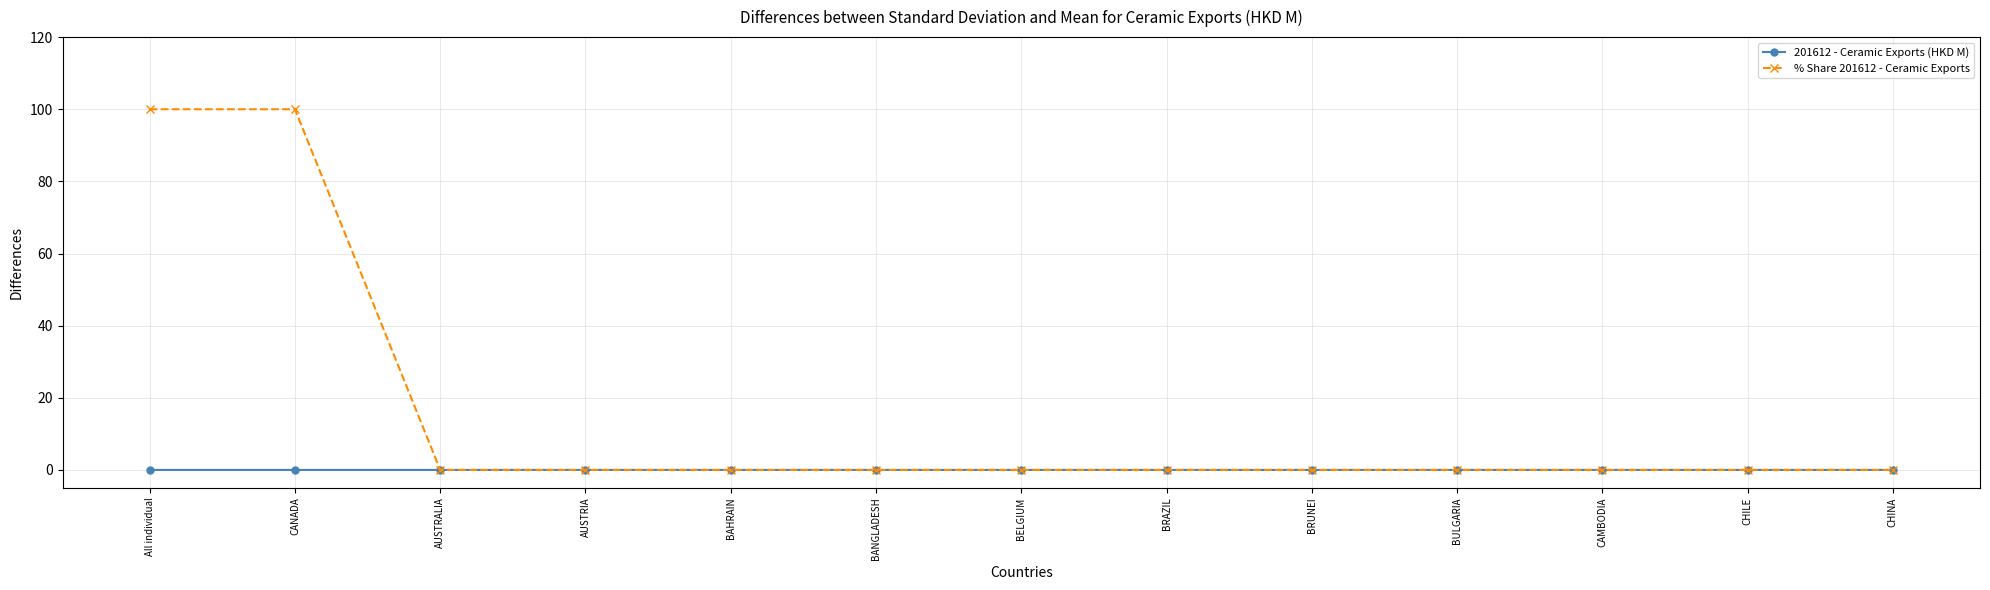

List the series in order of their overall mean, lowest first.

201612 - Ceramic Exports (HKD M), % Share 201612 - Ceramic Exports